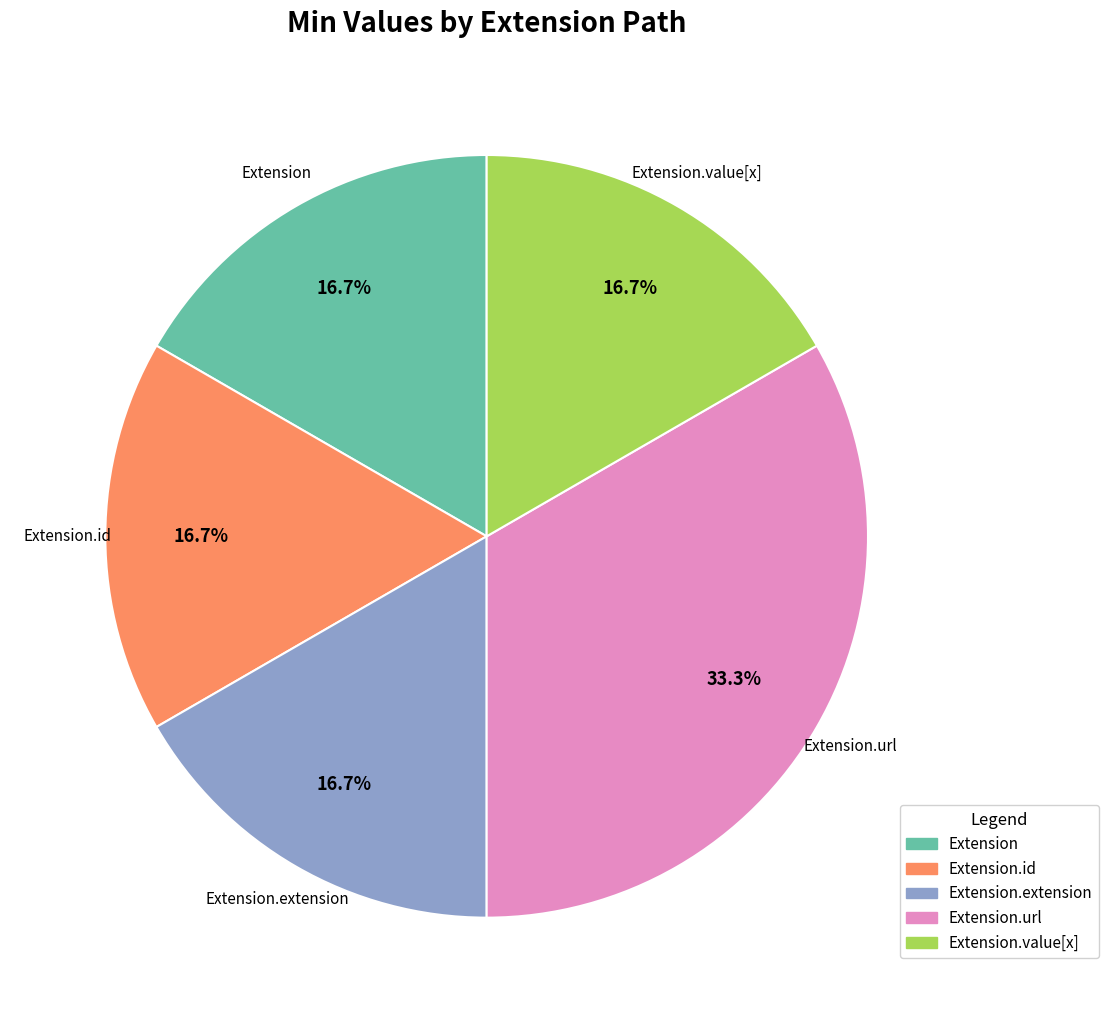

How many segments does this pie chart have?

5